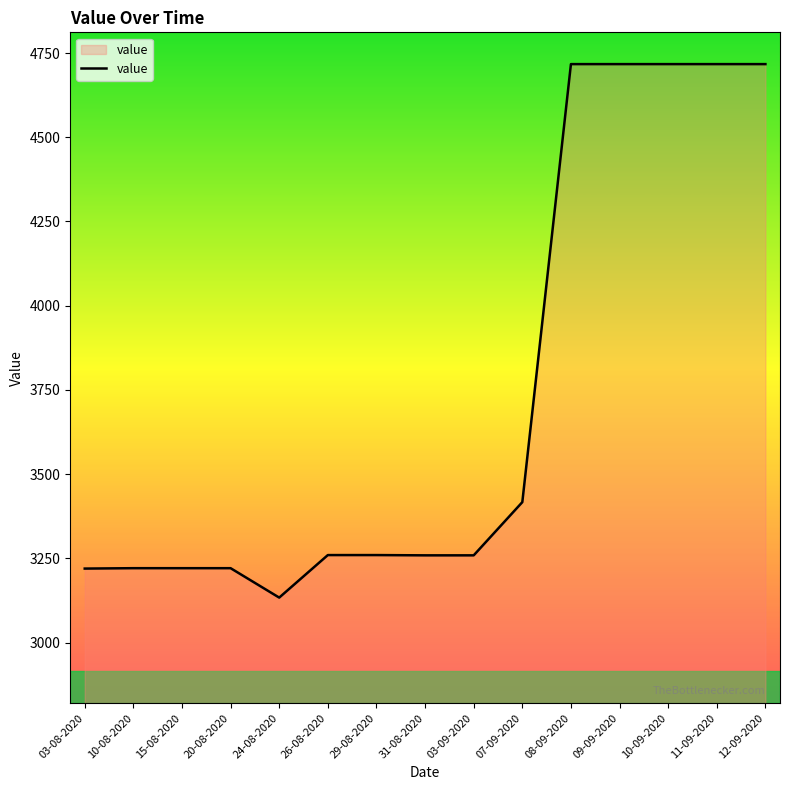

What is the change in value from 29-08-2020 to 10-09-2020?

+1457.3